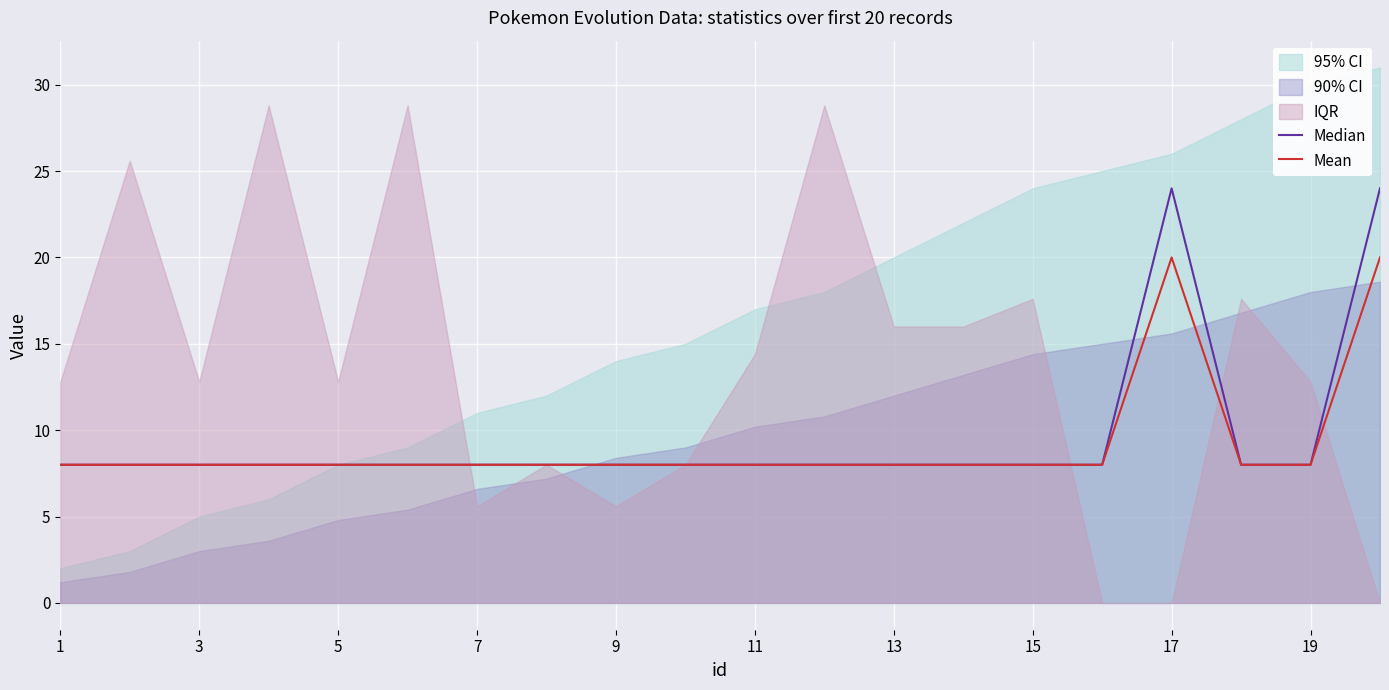

The Mean series shows 20 at 17. True or false?

True